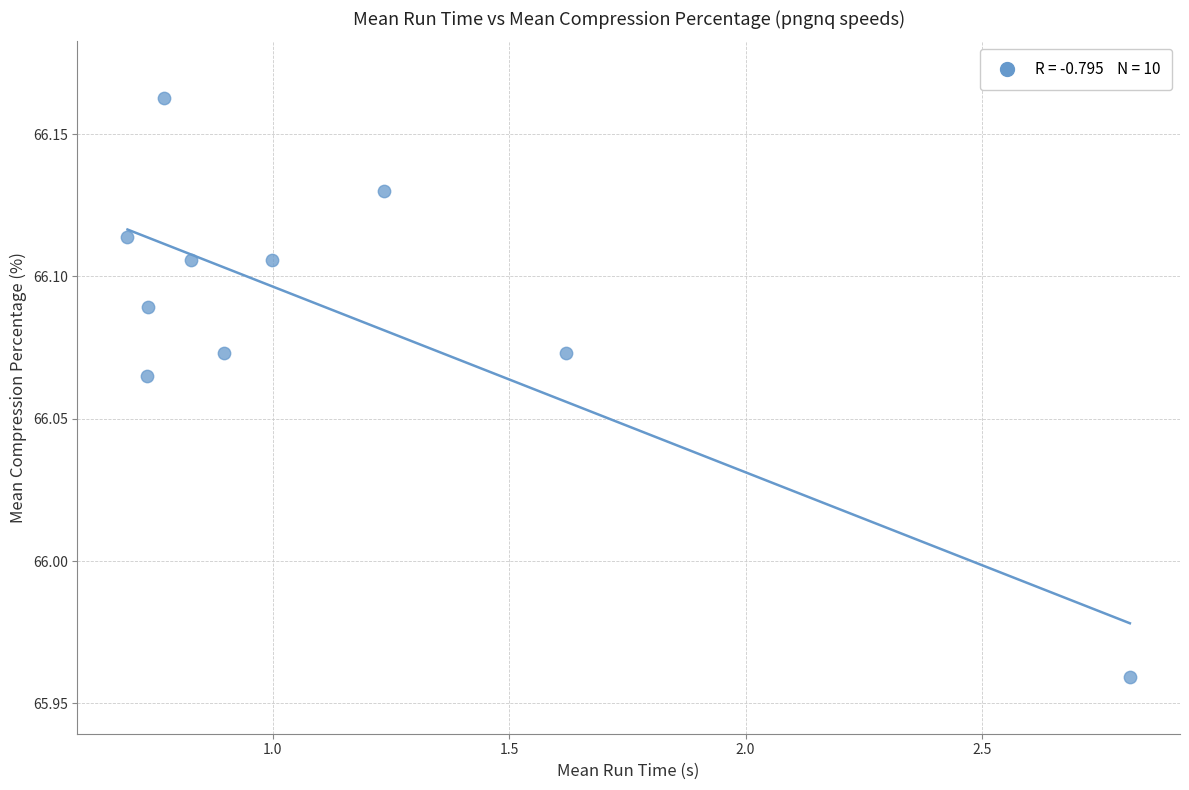

What is the average X value?

1.1